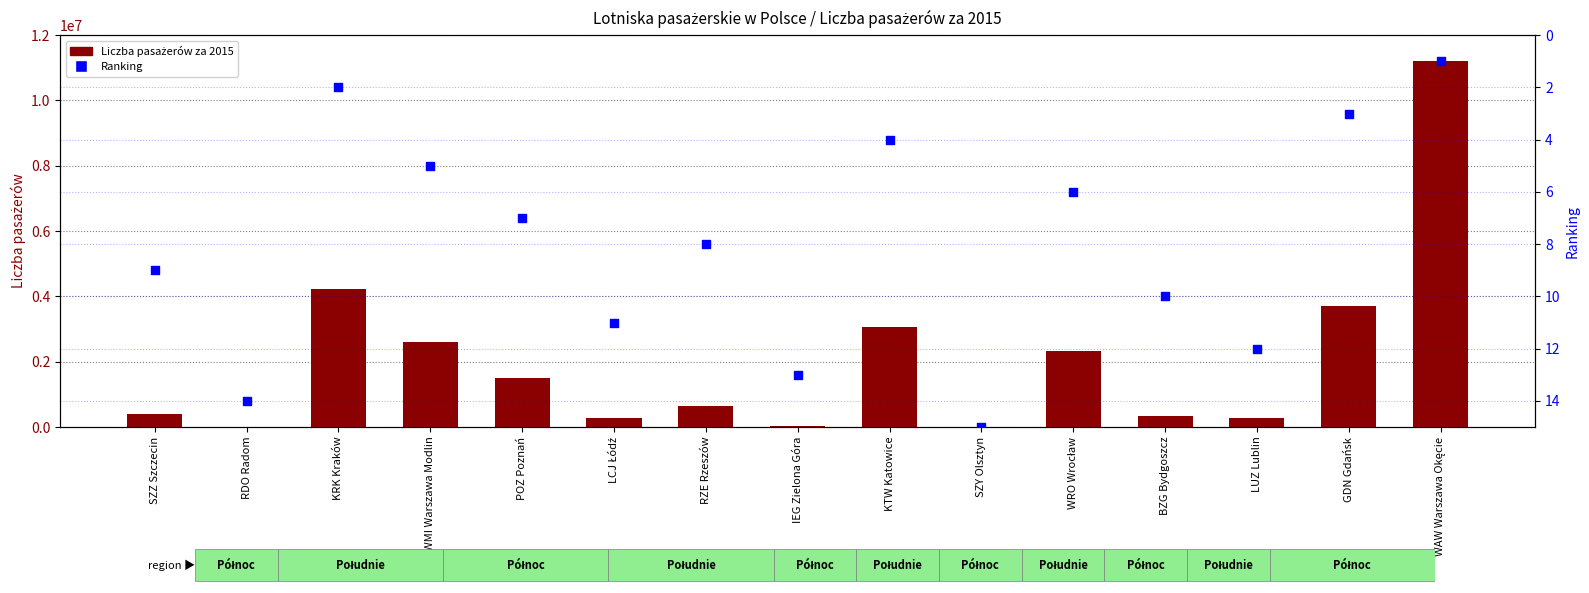

At how many categories does at least one series exceed 9391012?

1